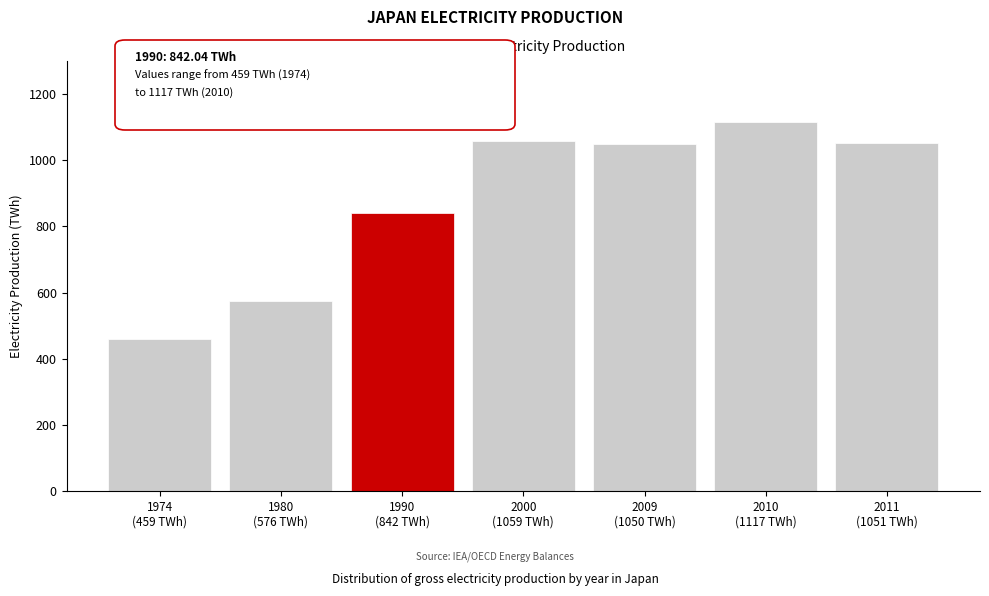

What is the average value?

879.2